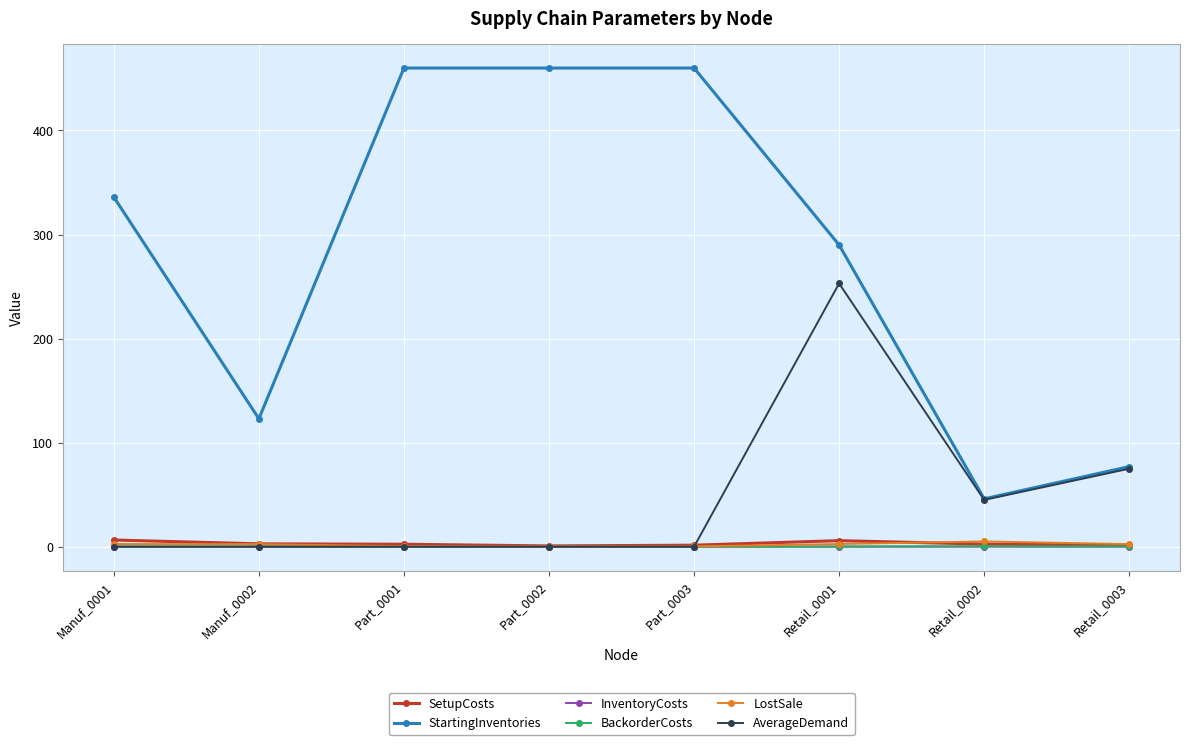

Which series has the widest spread of values?

StartingInventories